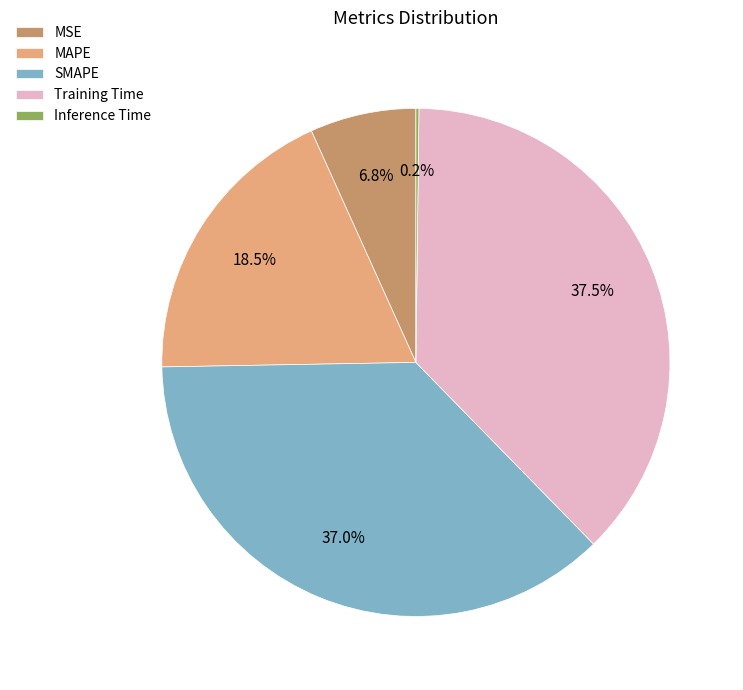

Between MSE and SMAPE, which is larger?

SMAPE